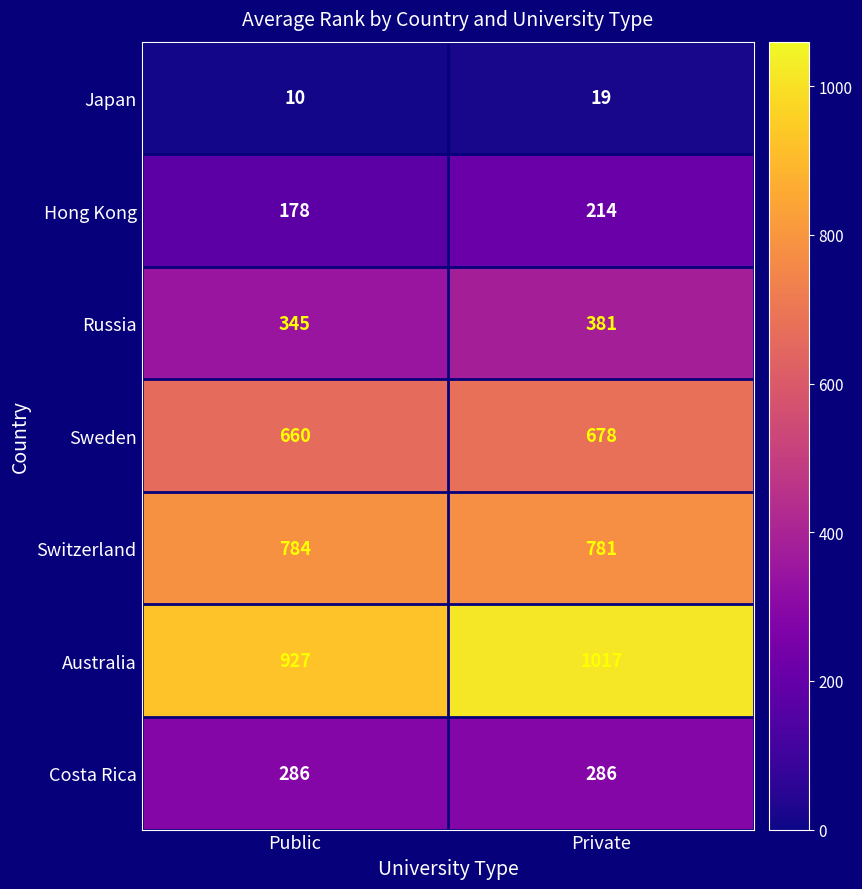

Reading right to left, what are all the values shown in this chart?

Japan: Private=19	Public=10
Hong Kong: Private=214	Public=178
Russia: Private=381	Public=345
Sweden: Private=678	Public=660
Switzerland: Private=781	Public=784
Australia: Private=1017	Public=927
Costa Rica: Private=286	Public=286